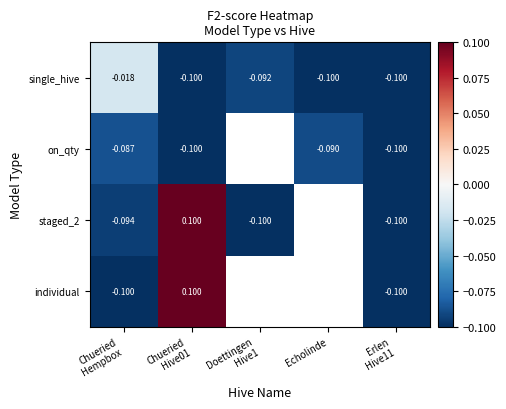

What is the lowest value of the single_hive series?

-0.1